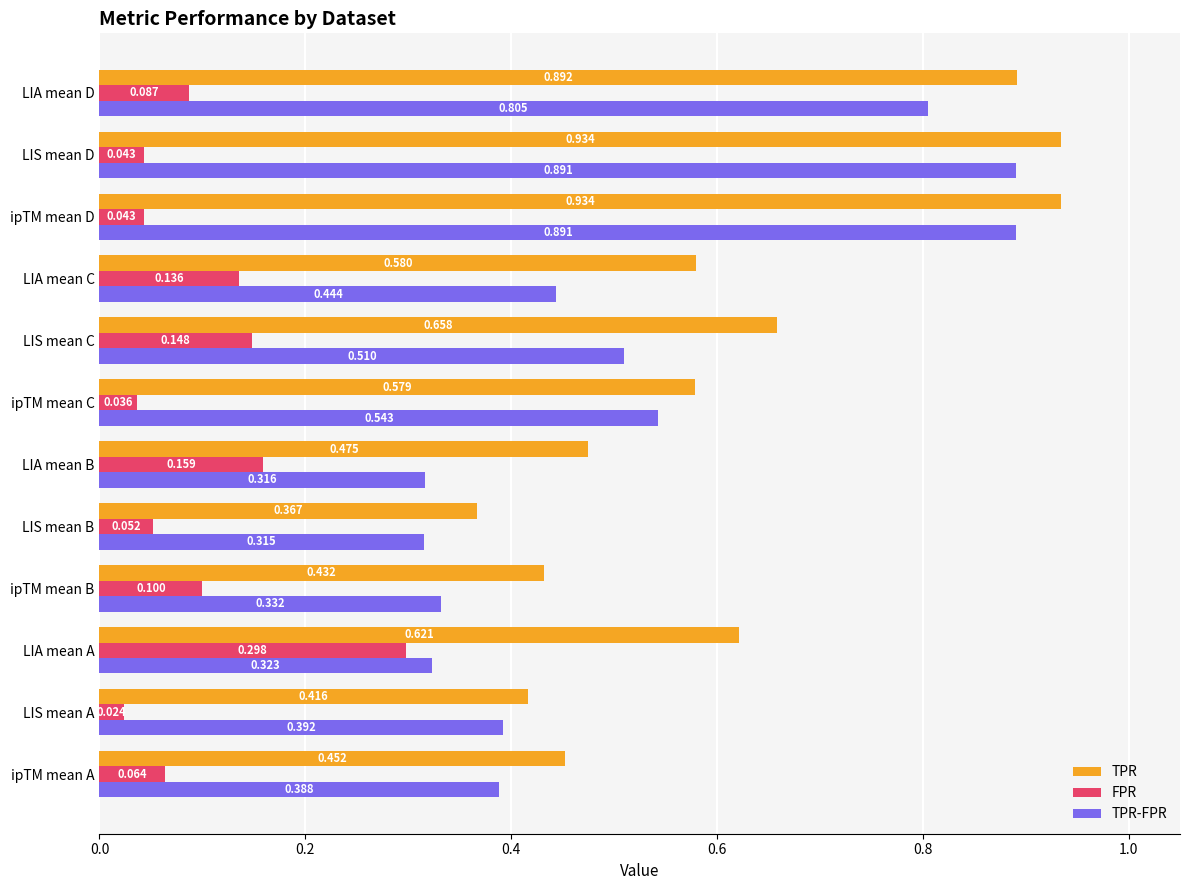

What are all the series names shown in the legend?

TPR, FPR, TPR-FPR